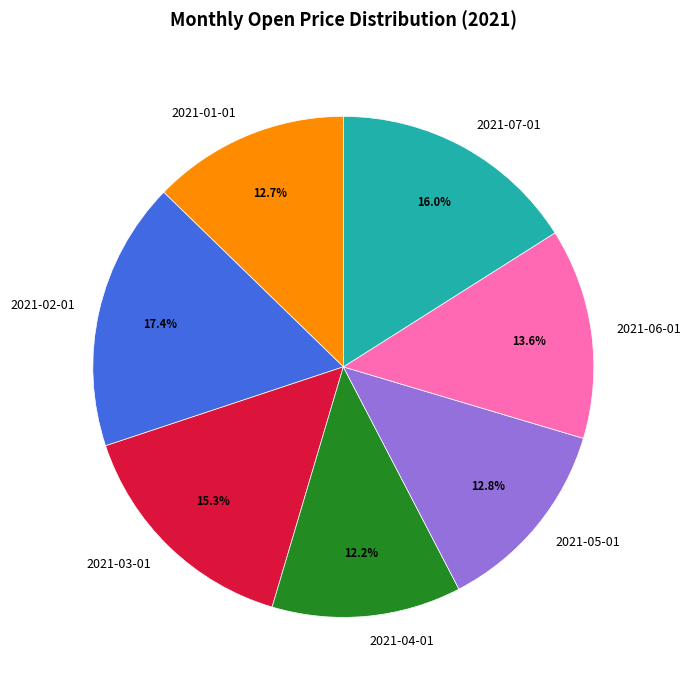

To the nearest percent, what percentage of the pie is 2021-05-01?

13%